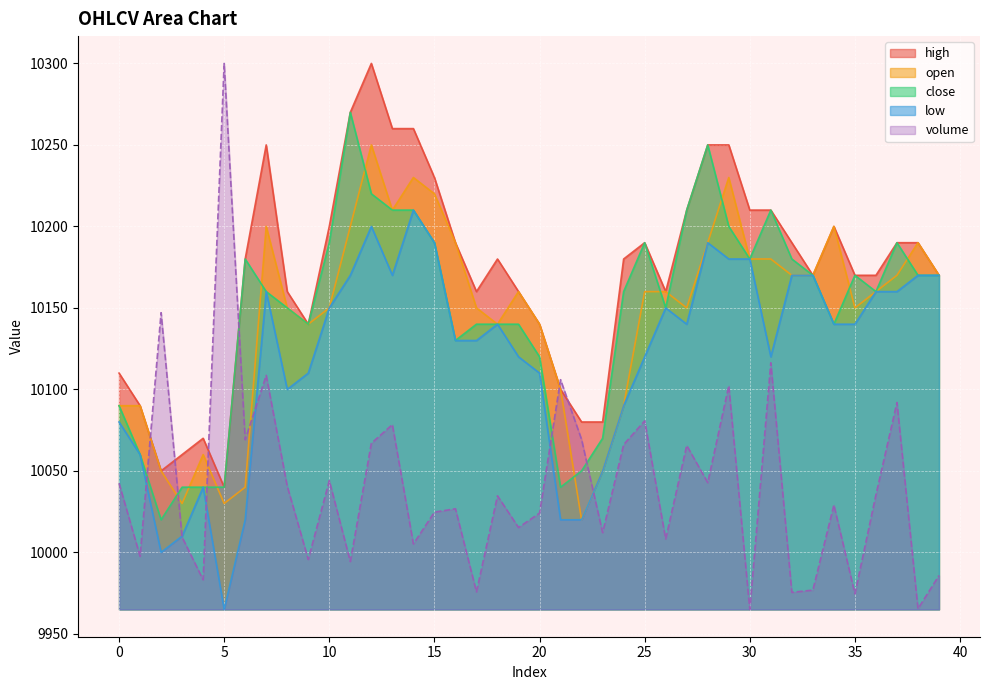

Reading left to right, what are all the values shown in this chart?

volume: 0=10042.4	1=9997.6	2=10147.0	3=10009.3	4=9983.2	5=10300.0	6=10069.1	7=10108.6	8=10040.6	9=9995.7	10=10044.0	11=9994.4	12=10066.9	13=10078.4	14=10005.2	15=10024.7	16=10026.8	17=9975.8	18=10034.7	19=10015.3	20=10024.1	21=10105.9	22=10069.3	23=10012.1	24=10066.1	25=10080.7	26=10008.2	27=10065.6	28=10042.8	29=10102.3	30=9965.0	31=10116.3	32=9975.5	33=9976.9	34=10029.1	35=9974.6	36=10035.3	37=10091.9	38=9965.4	39=9985.8
high: 0=10110.0	1=10090.0	2=10050.0	3=10060.0	4=10070.0	5=10040.0	6=10180.0	7=10250.0	8=10160.0	9=10140.0	10=10200.0	11=10270.0	12=10300.0	13=10260.0	14=10260.0	15=10230.0	16=10190.0	17=10160.0	18=10180.0	19=10160.0	20=10140.0	21=10100.0	22=10080.0	23=10080.0	24=10180.0	25=10190.0	26=10160.0	27=10210.0	28=10250.0	29=10250.0	30=10210.0	31=10210.0	32=10190.0	33=10170.0	34=10200.0	35=10170.0	36=10170.0	37=10190.0	38=10190.0	39=10170.0
open: 0=10090.0	1=10090.0	2=10050.0	3=10030.0	4=10060.0	5=10030.0	6=10040.0	7=10200.0	8=10150.0	9=10140.0	10=10150.0	11=10200.0	12=10250.0	13=10210.0	14=10230.0	15=10220.0	16=10190.0	17=10150.0	18=10140.0	19=10160.0	20=10140.0	21=10100.0	22=10020.0	23=10050.0	24=10090.0	25=10160.0	26=10160.0	27=10150.0	28=10190.0	29=10230.0	30=10180.0	31=10180.0	32=10170.0	33=10170.0	34=10200.0	35=10150.0	36=10160.0	37=10170.0	38=10190.0	39=10170.0
close: 0=10090.0	1=10060.0	2=10020.0	3=10040.0	4=10040.0	5=10040.0	6=10180.0	7=10160.0	8=10150.0	9=10140.0	10=10190.0	11=10270.0	12=10220.0	13=10210.0	14=10210.0	15=10190.0	16=10130.0	17=10140.0	18=10140.0	19=10140.0	20=10120.0	21=10040.0	22=10050.0	23=10070.0	24=10160.0	25=10190.0	26=10150.0	27=10210.0	28=10250.0	29=10200.0	30=10180.0	31=10210.0	32=10180.0	33=10170.0	34=10140.0	35=10170.0	36=10160.0	37=10190.0	38=10170.0	39=10170.0
low: 0=10080.0	1=10060.0	2=10000.0	3=10010.0	4=10040.0	5=9965.0	6=10020.0	7=10160.0	8=10100.0	9=10110.0	10=10150.0	11=10170.0	12=10200.0	13=10170.0	14=10210.0	15=10190.0	16=10130.0	17=10130.0	18=10140.0	19=10120.0	20=10110.0	21=10020.0	22=10020.0	23=10050.0	24=10090.0	25=10120.0	26=10150.0	27=10140.0	28=10190.0	29=10180.0	30=10180.0	31=10120.0	32=10170.0	33=10170.0	34=10140.0	35=10140.0	36=10160.0	37=10160.0	38=10170.0	39=10170.0